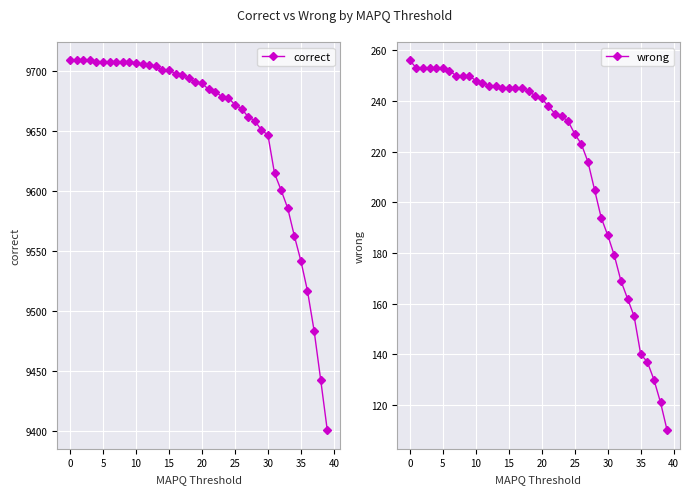

True or false: wrong has a value of 412 at 20.

False